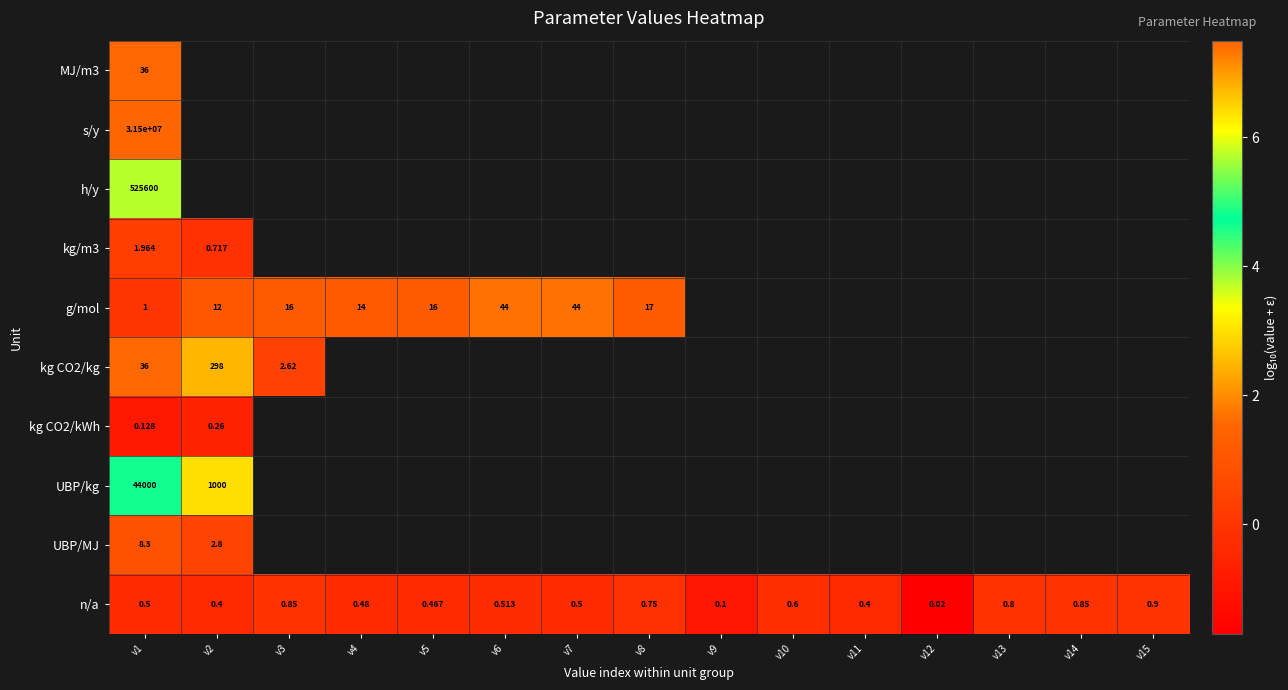

At which category does the chart reach its minimum across all series?

v12